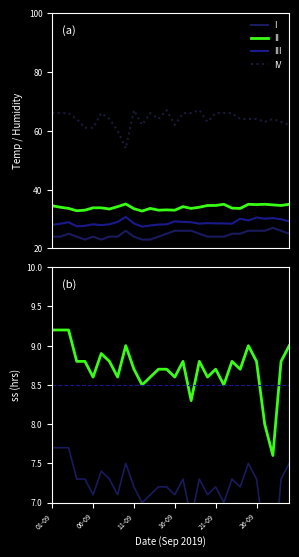

What is the minimum value for IV?

54.0